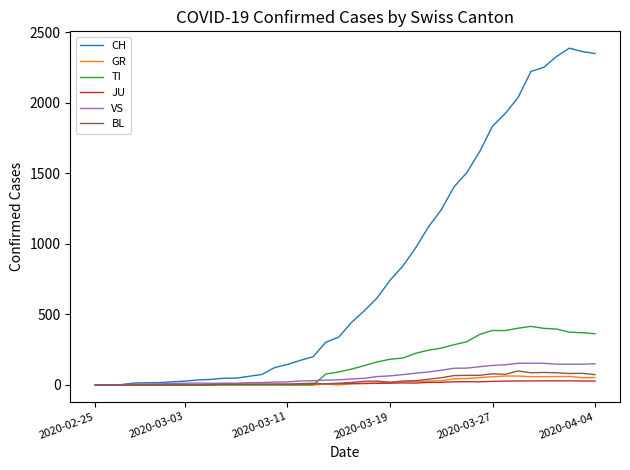

Which series has the largest range (max minus min)?

CH